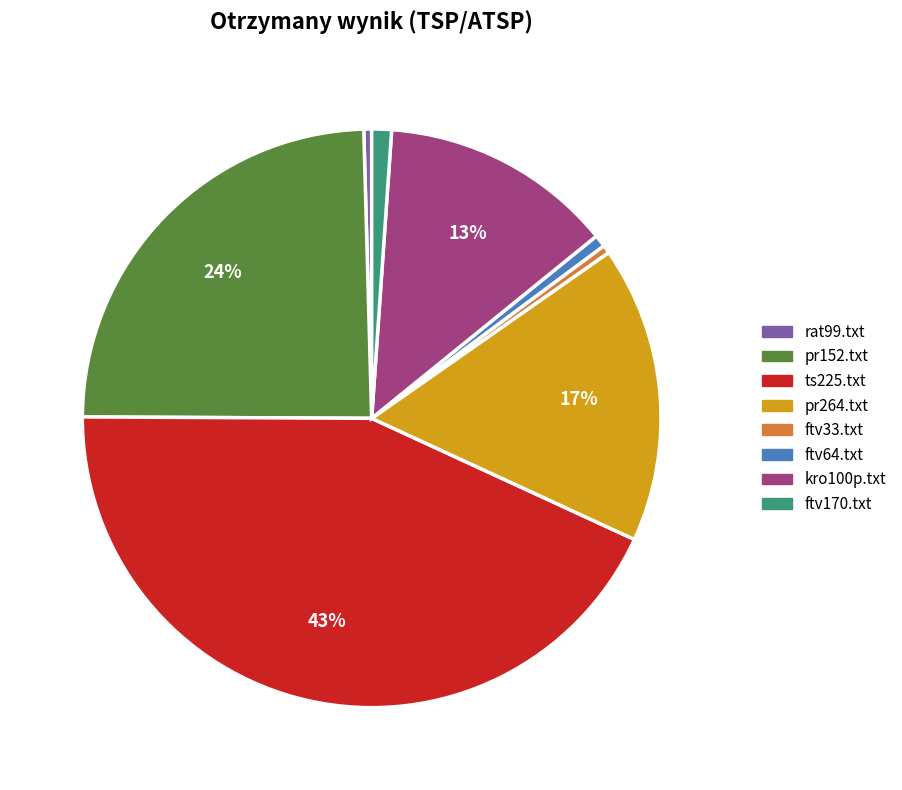

What is the largest slice in the pie chart?

ts225.txt